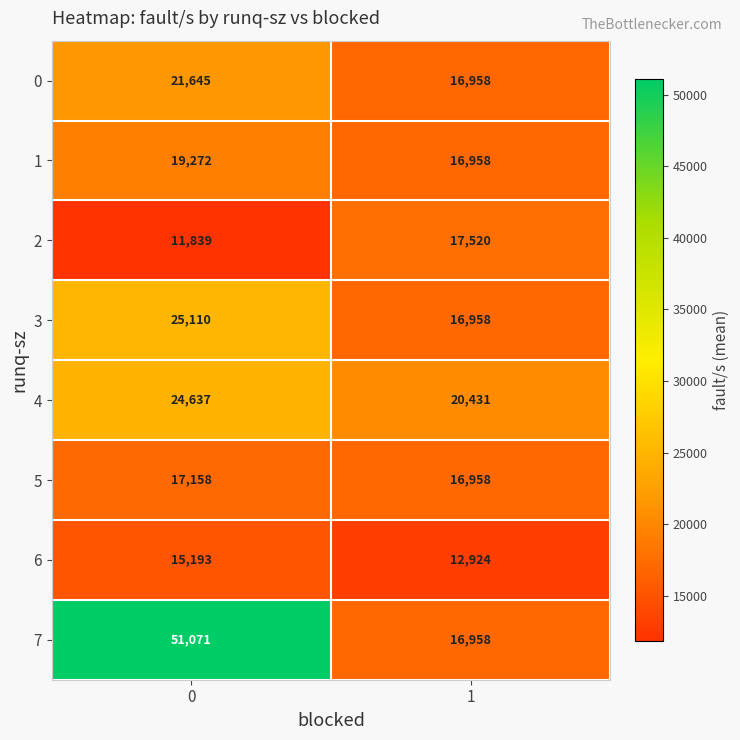

Reading left to right, what are all the values shown in this chart?

0: 0=21645	1=16958
1: 0=19272	1=16958
2: 0=11839	1=17520
3: 0=25110	1=16958
4: 0=24637	1=20431
5: 0=17158	1=16958
6: 0=15193	1=12924
7: 0=51071	1=16958